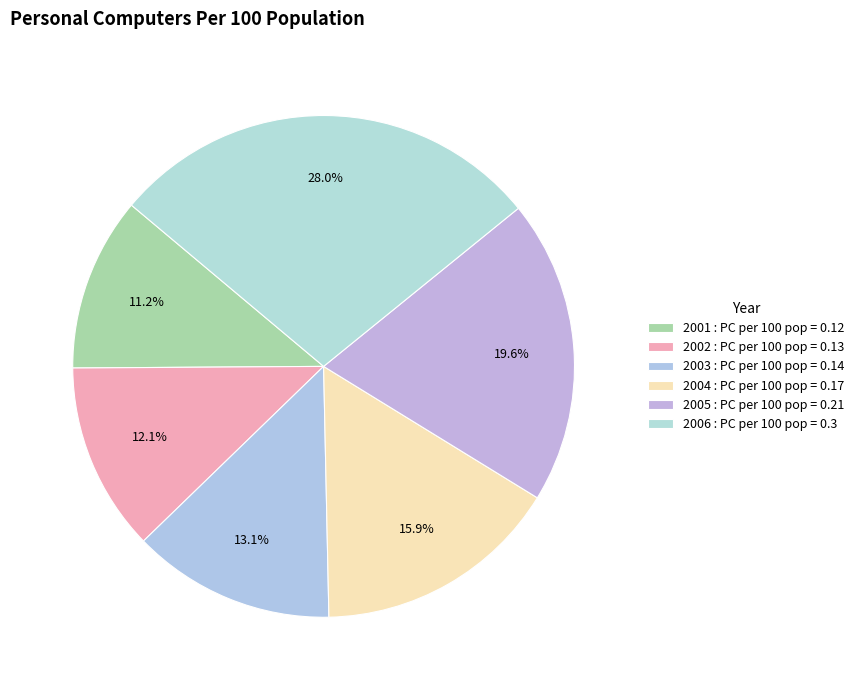

Which has a higher value, 2004 or 2001?

2004